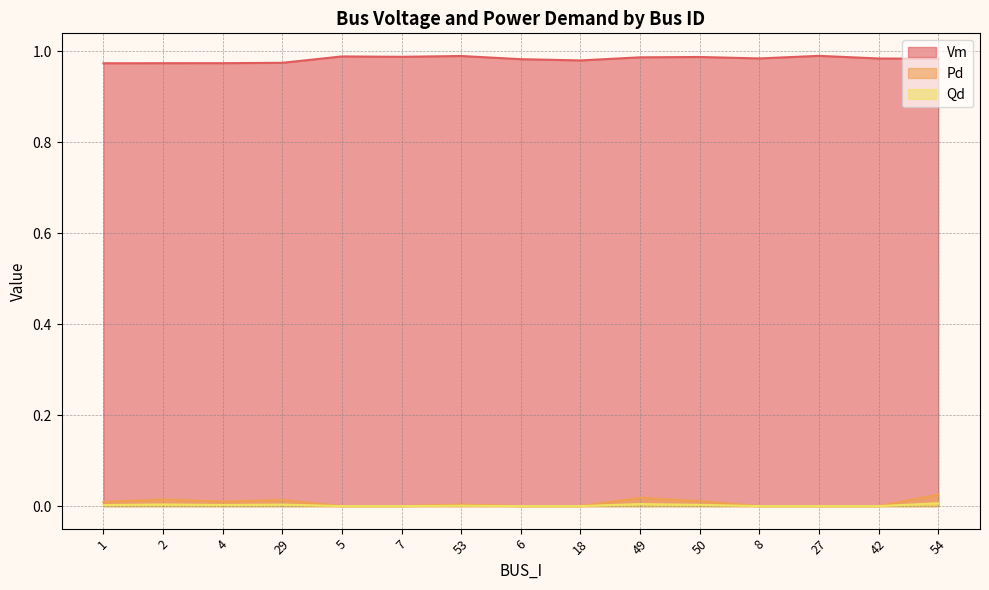

At which category is the sum across all series the highest?

54